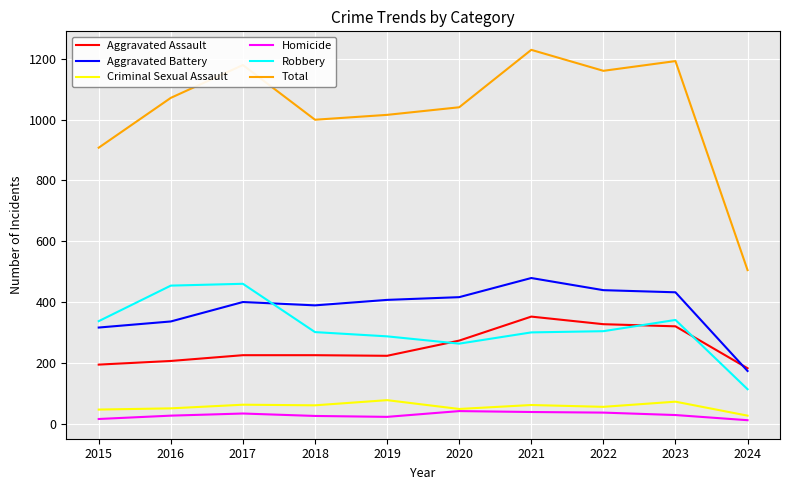

Which series has the largest total across all categories?

Total